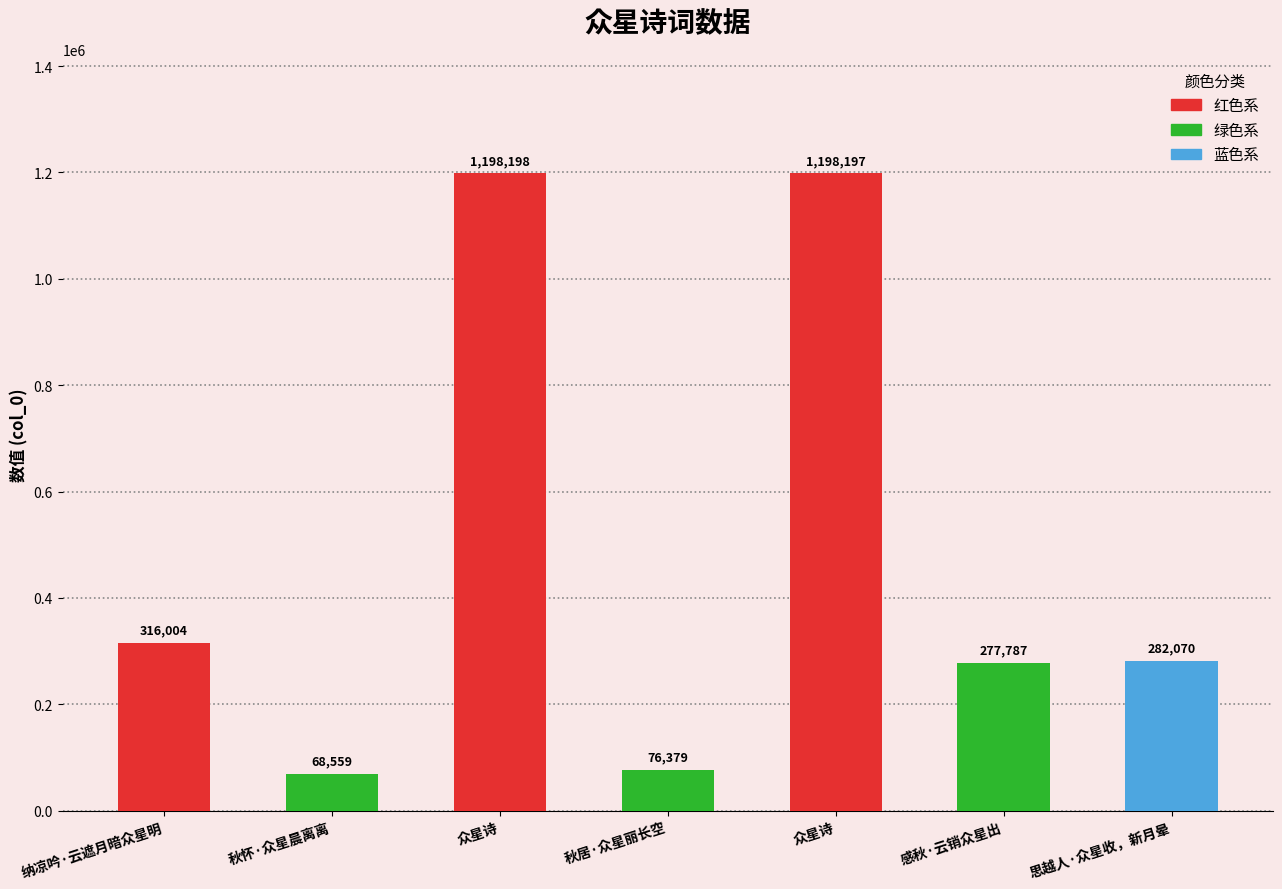

How many values are below 282070?

3